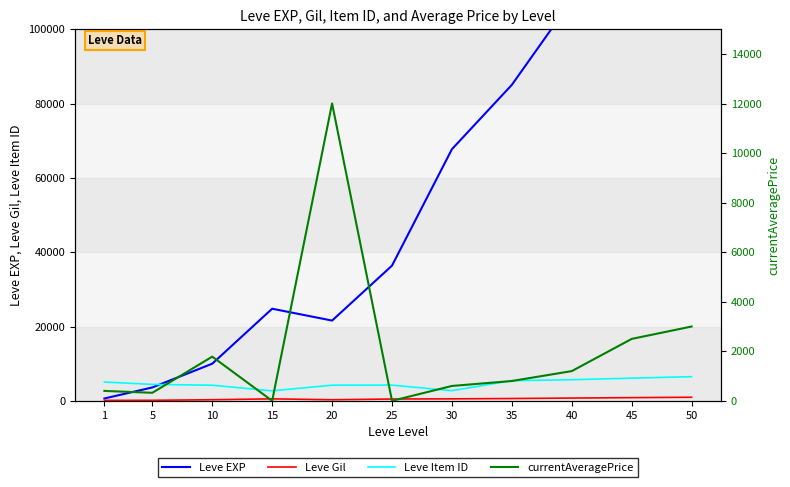

What is the lowest value of the Leve Item ID series?

2685